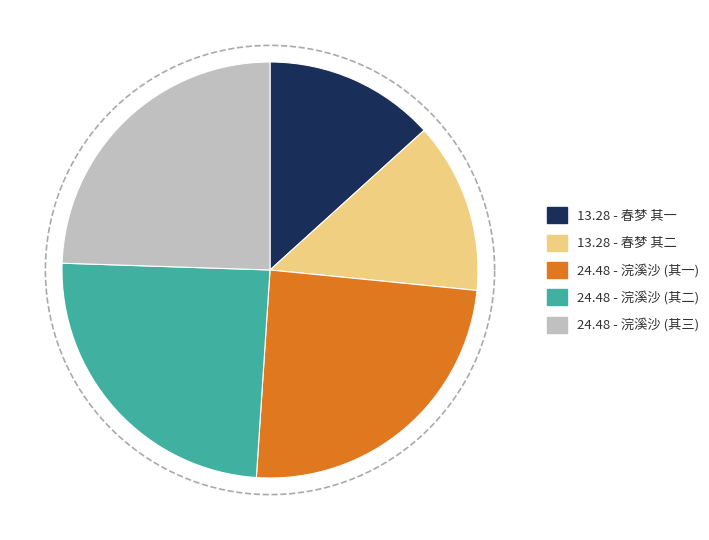

Do 浣溪沙 (其三) and 春梦 其一 together represent more than half of the pie?

No